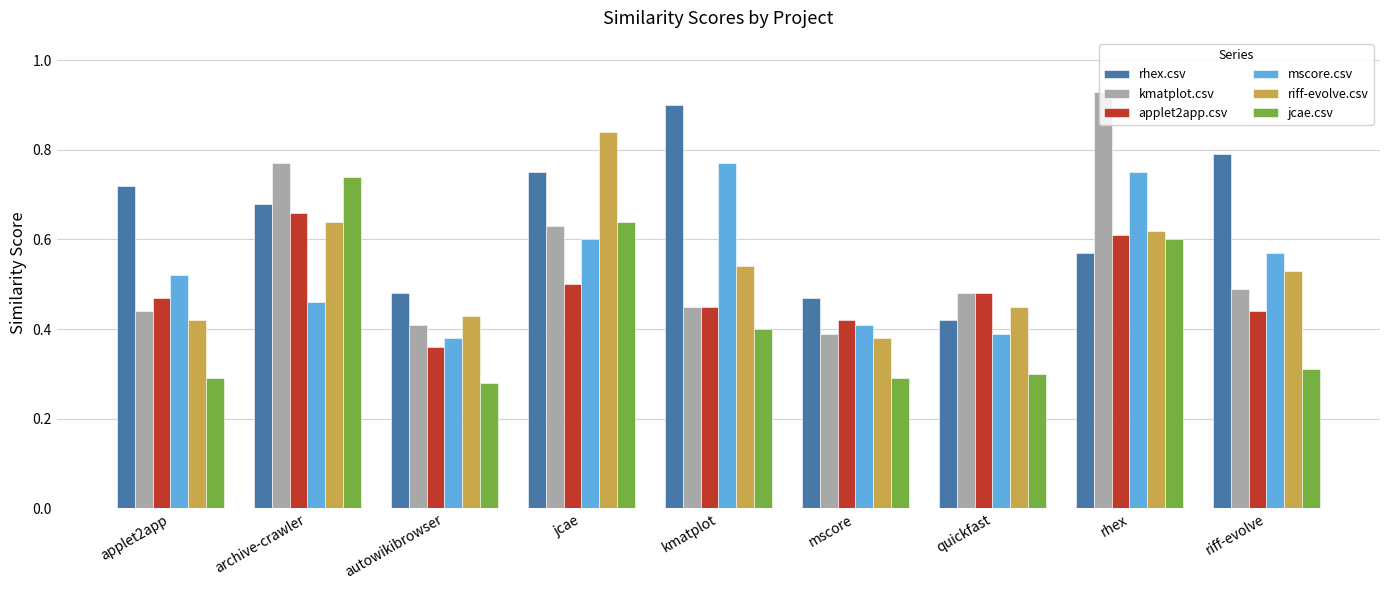

How many bars are there in total?

54